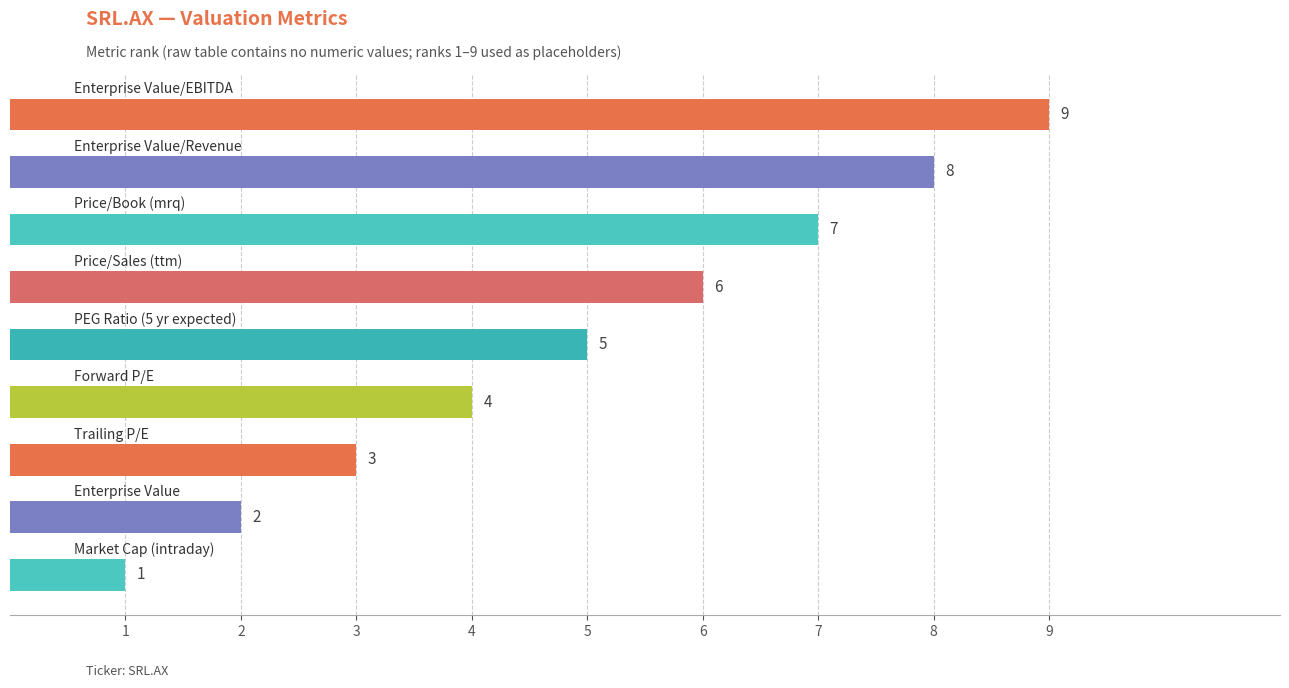

How many values are between 3 and 7?

5